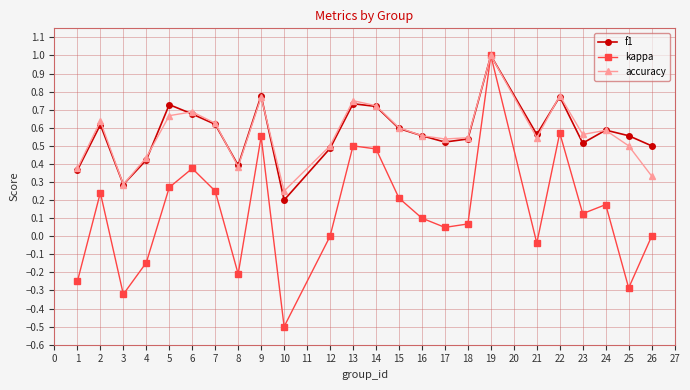

Which series has the largest range (max minus min)?

kappa